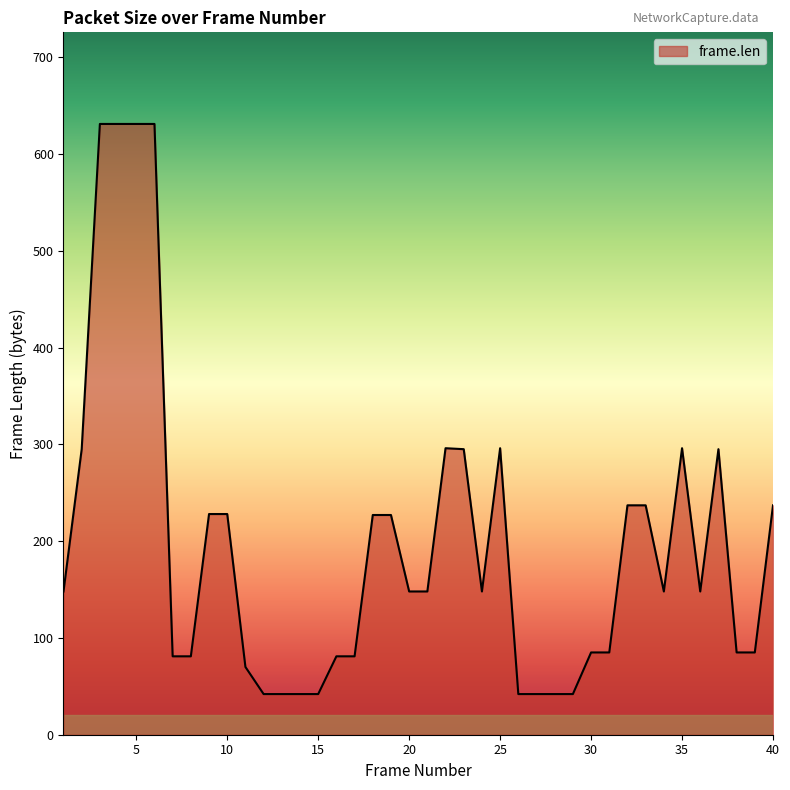

What is the smallest value displayed?

42